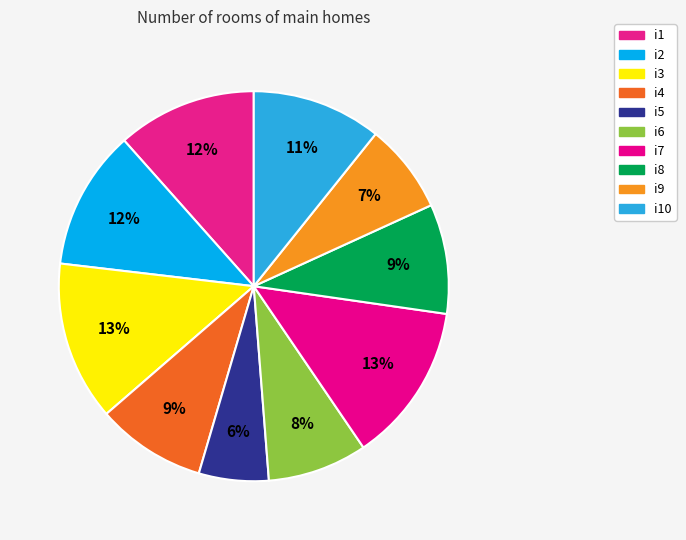

Which has a higher value, i3 or i6?

i3